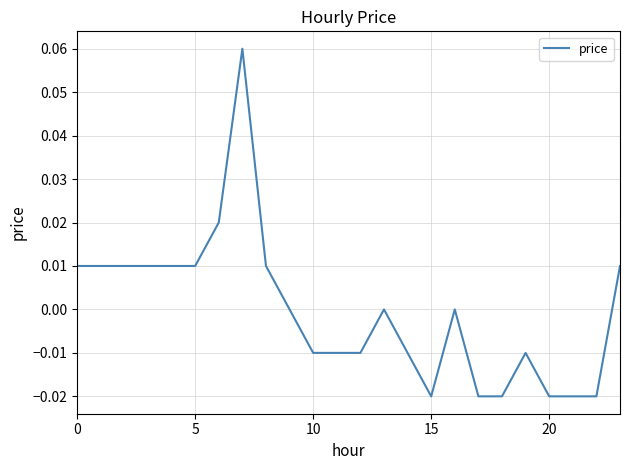

Count the number of data series in this chart.

1